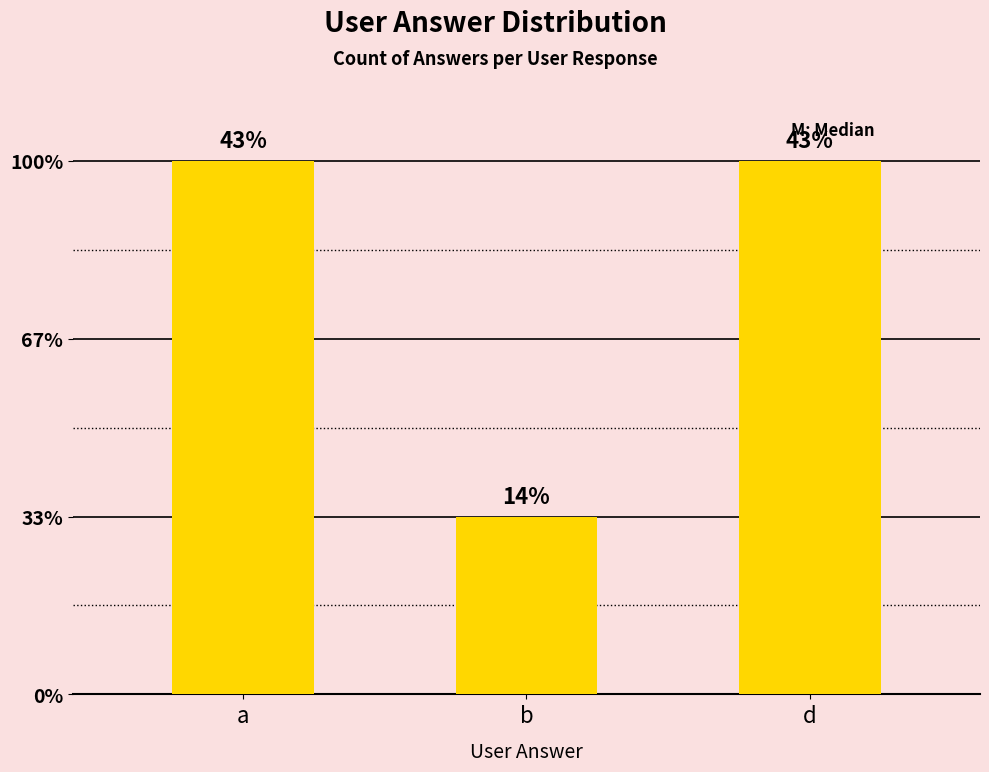

Are the bars horizontal?

No